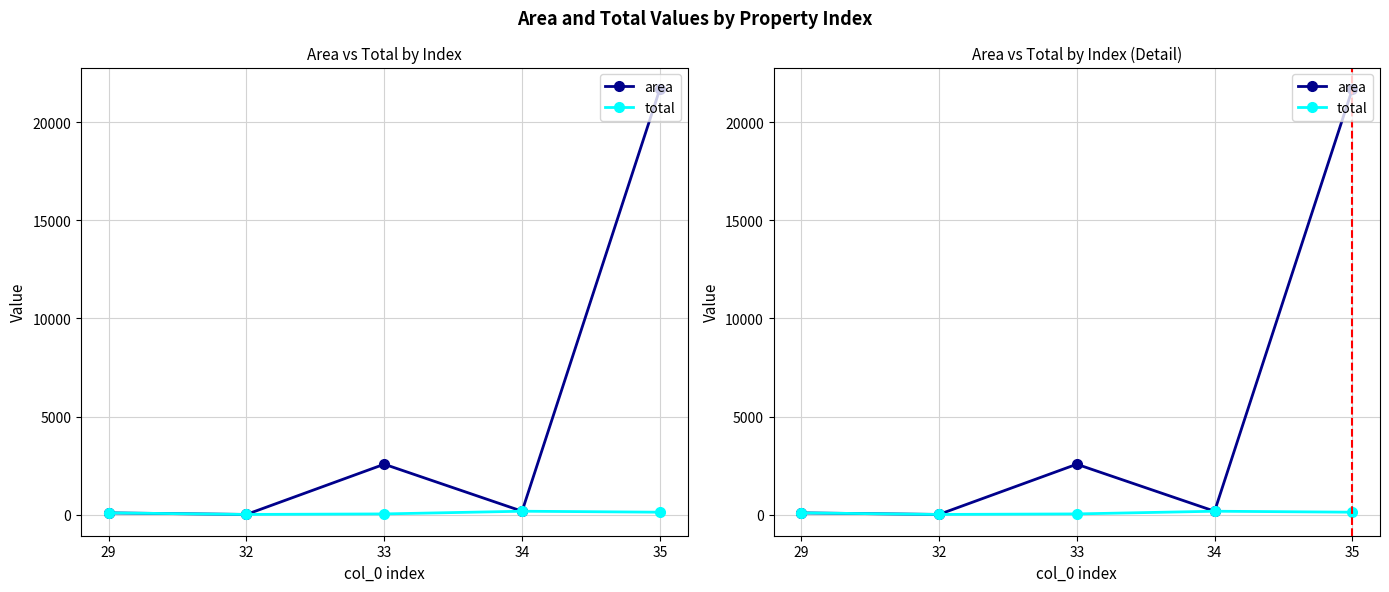

Reading left to right, list all the values displayed in this chart.

area: 29=90.9	32=11.6	33=2570.1	34=175.6	35=21696.8
total: 29=90.9	32=11.6	33=38.3	34=175.6	35=125.8